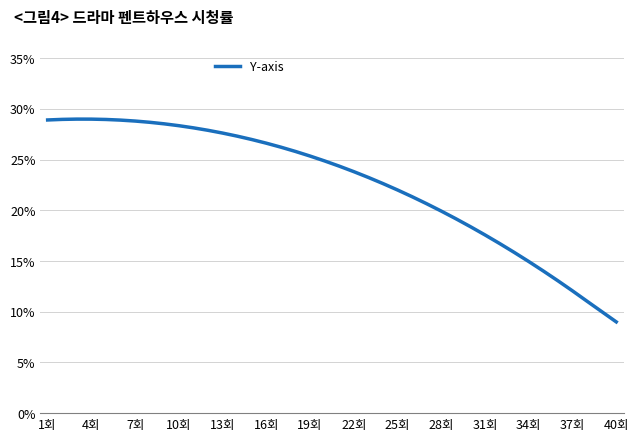

How many points are higher than both their immediate neighbors (excluding endpoints)?

1